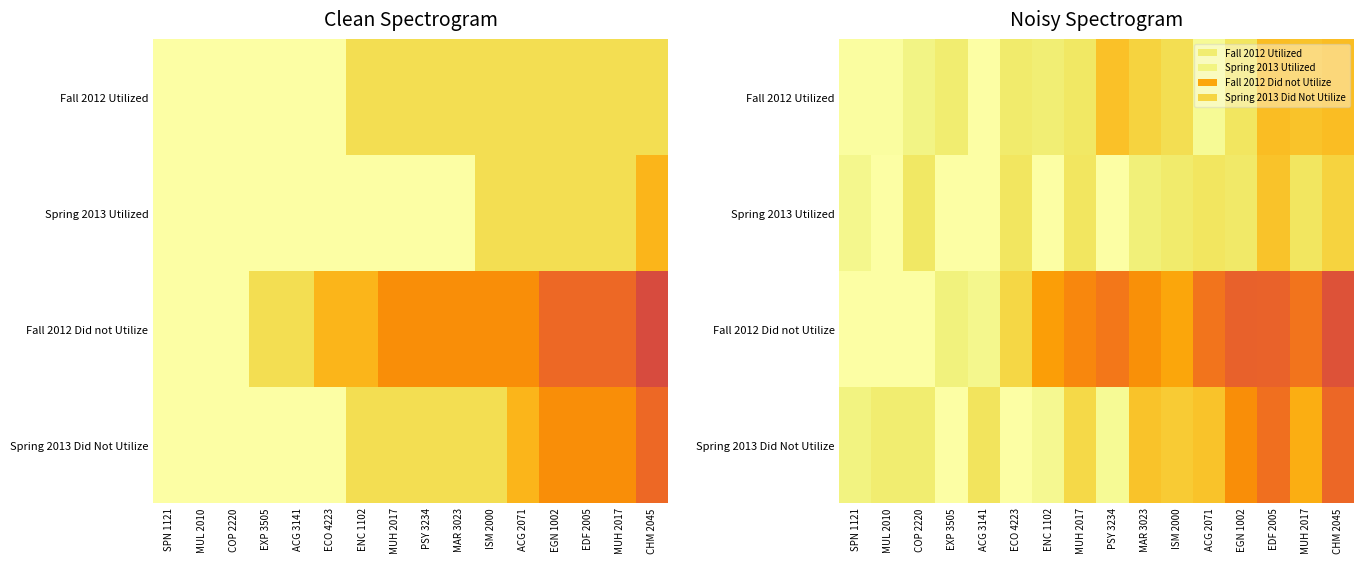

At how many categories does at least one series exceed 4?

8